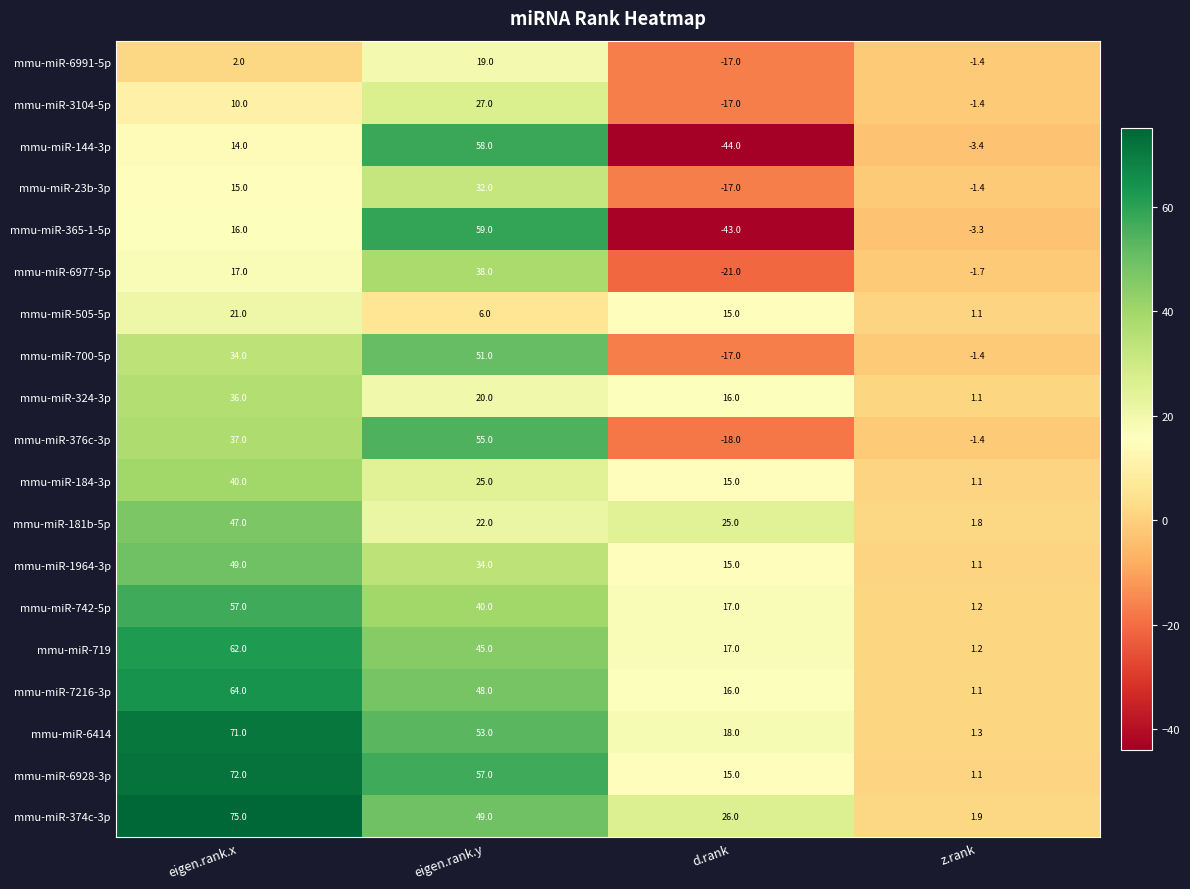

Between d.rank and z.rank, which series saw the biggest shift?

mmu-miR-144-3p